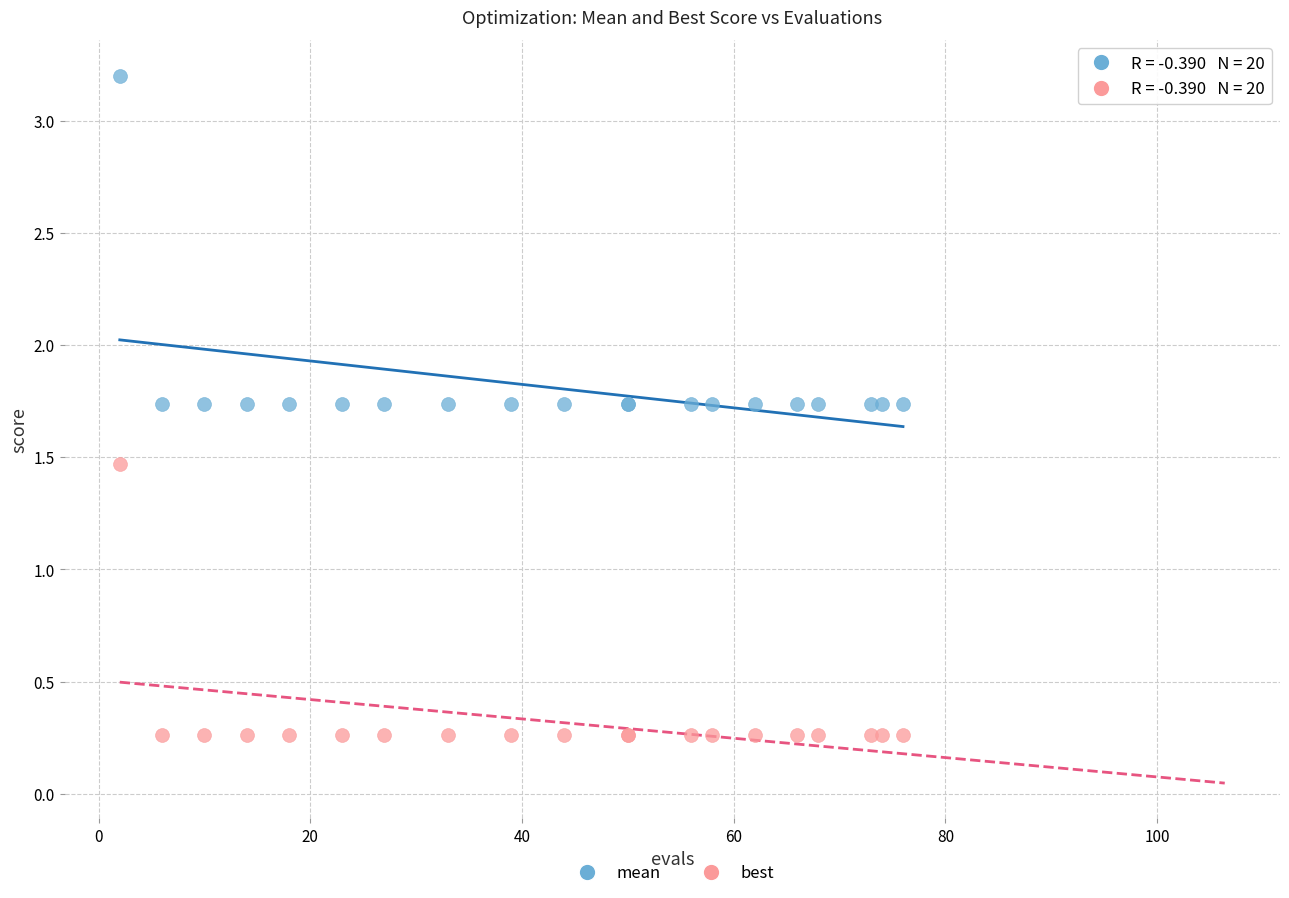

What are all the series names shown in the legend?

mean, best